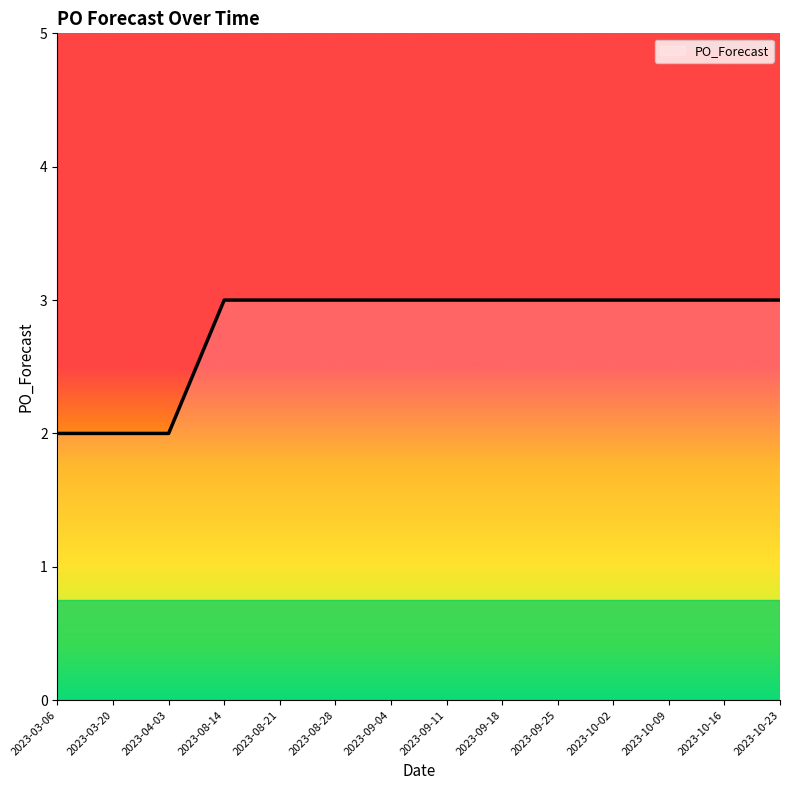

What is the greatest value displayed?

3